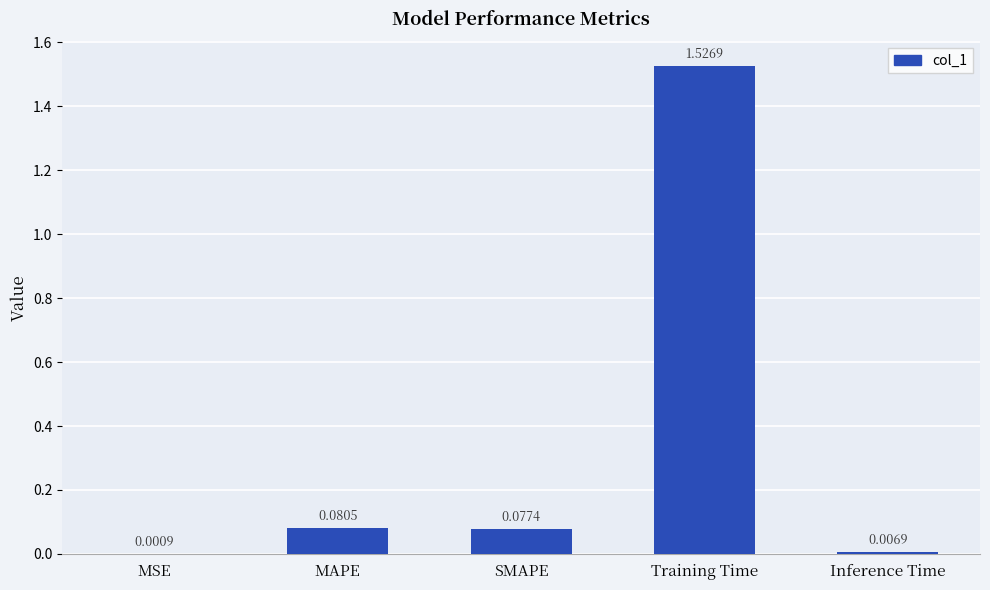

Where is the data nearest to the value 0?

MSE